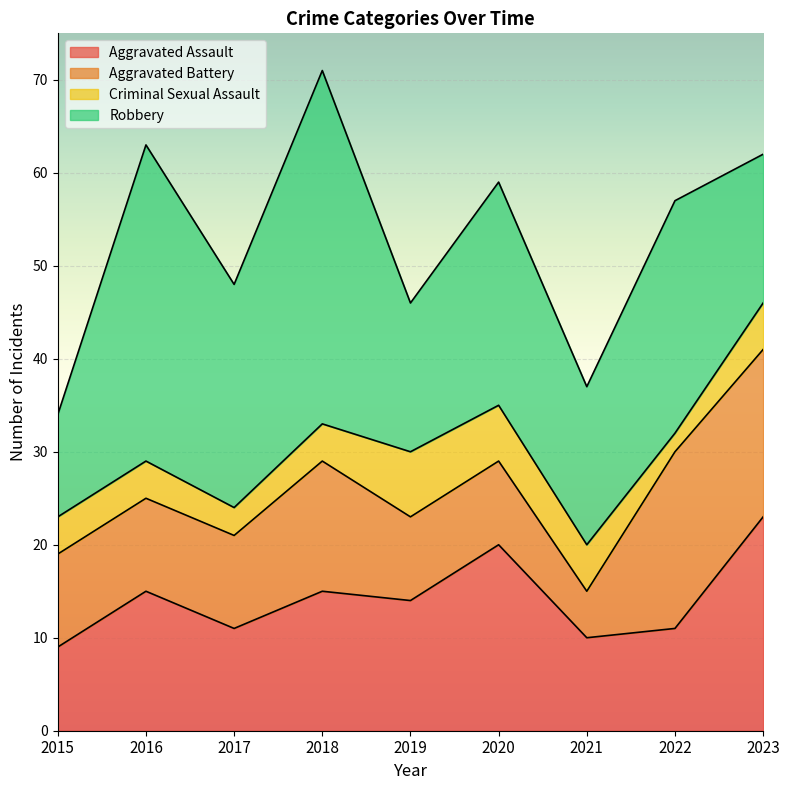

Which series changed the most between 2017 and 2018?

Robbery